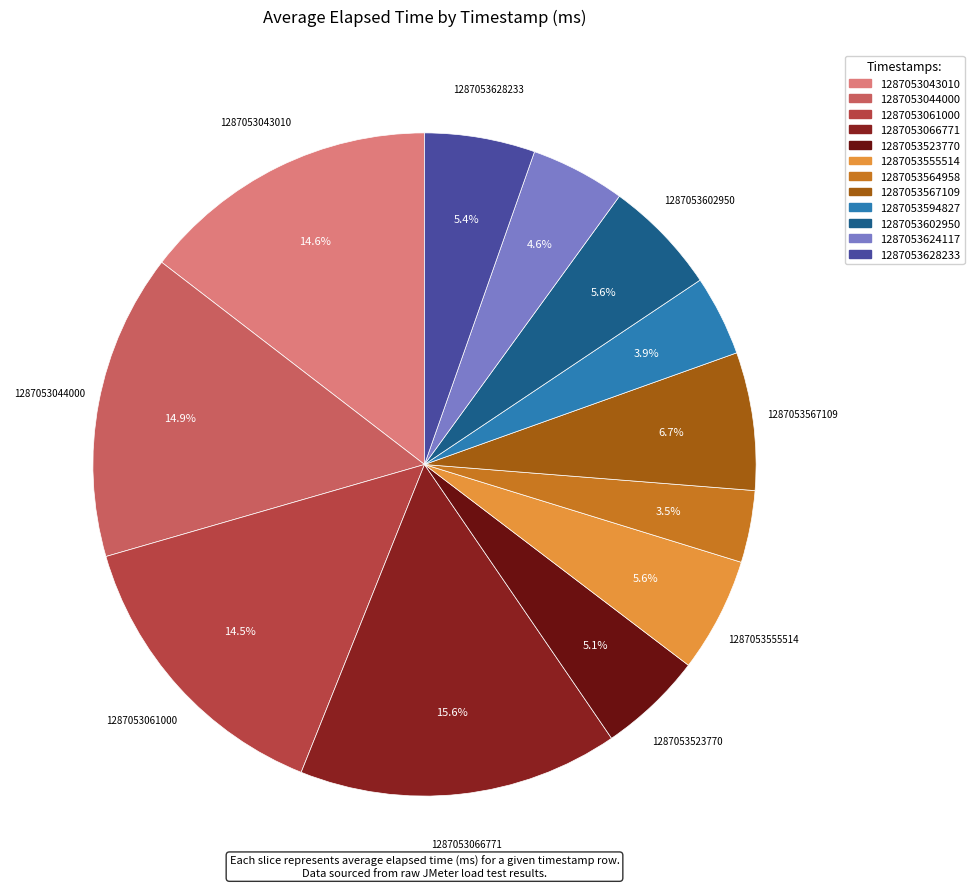

Is 1287053523770 the majority of the pie?

No